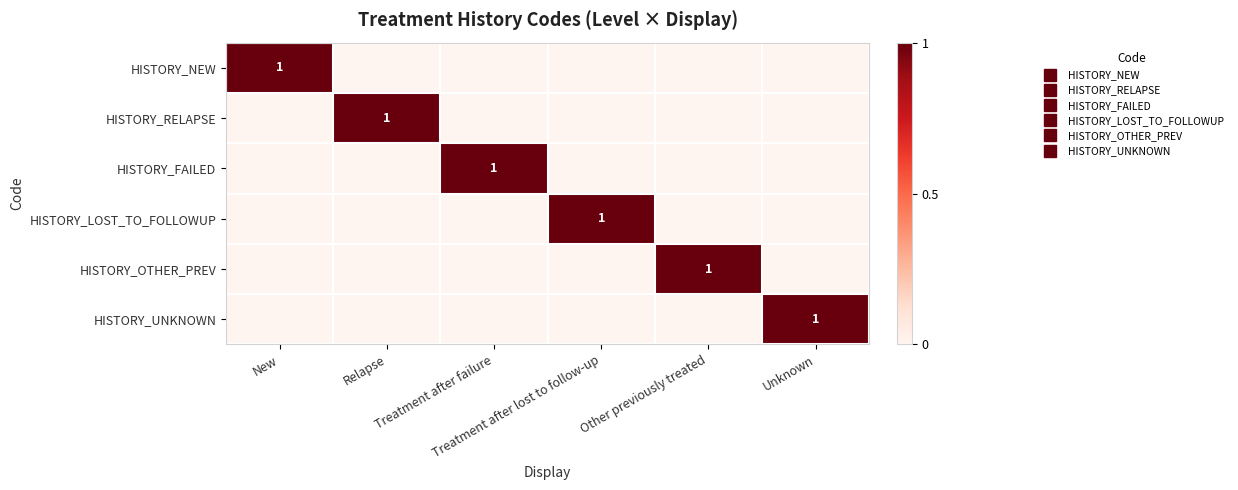

At which category is the sum across all series the highest?

New